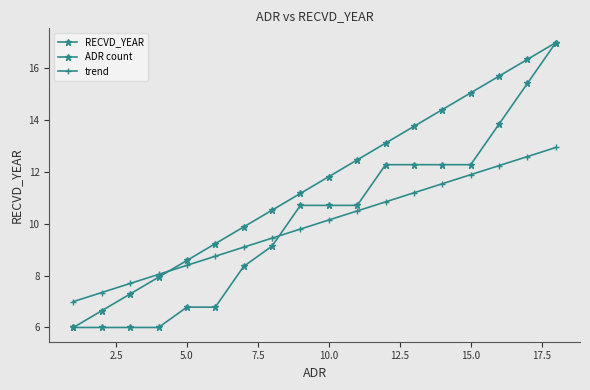

How many lines are shown in the chart?

3